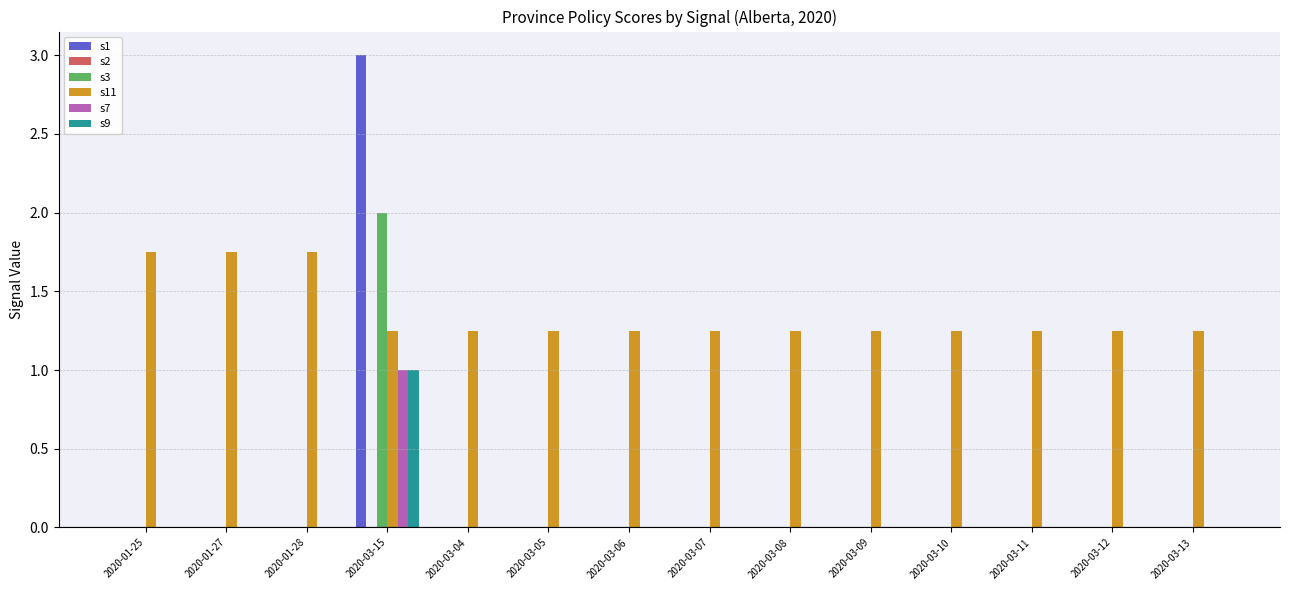

Which category has the highest value across all series?

2020-03-15